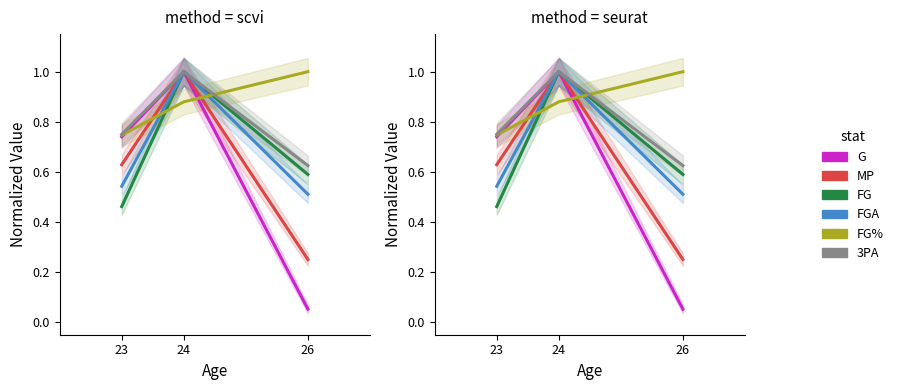

What are all the series names shown in the legend?

G, MP, FG, FGA, FG%, 3PA